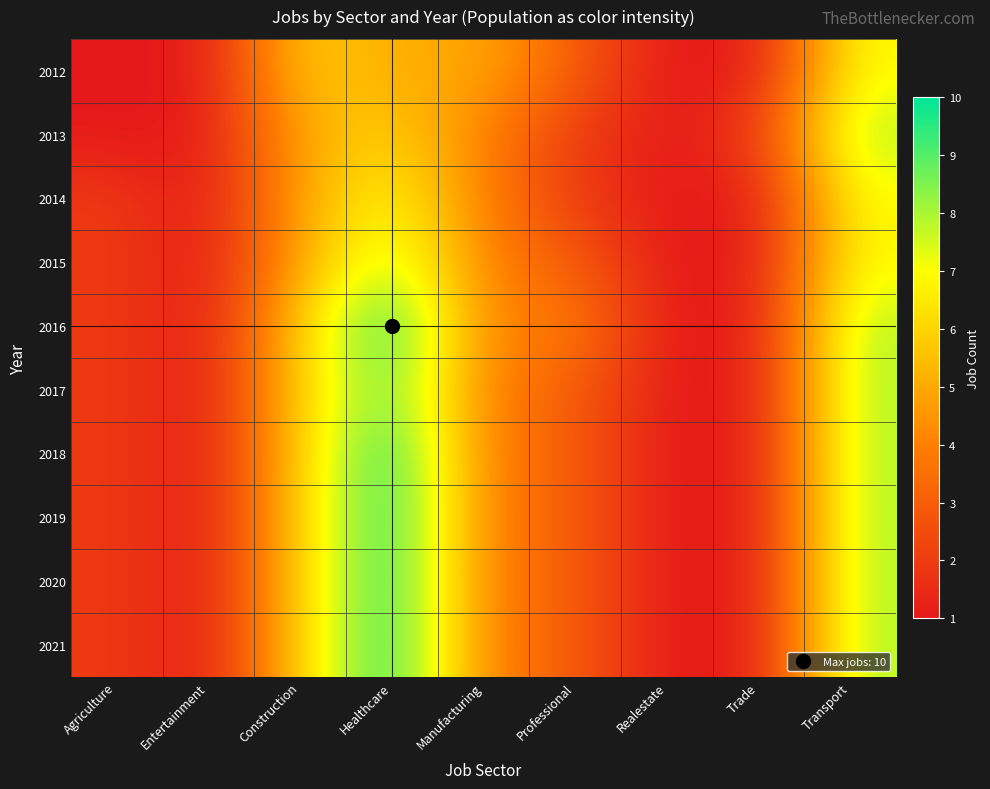

How many series are shown in this chart?

10